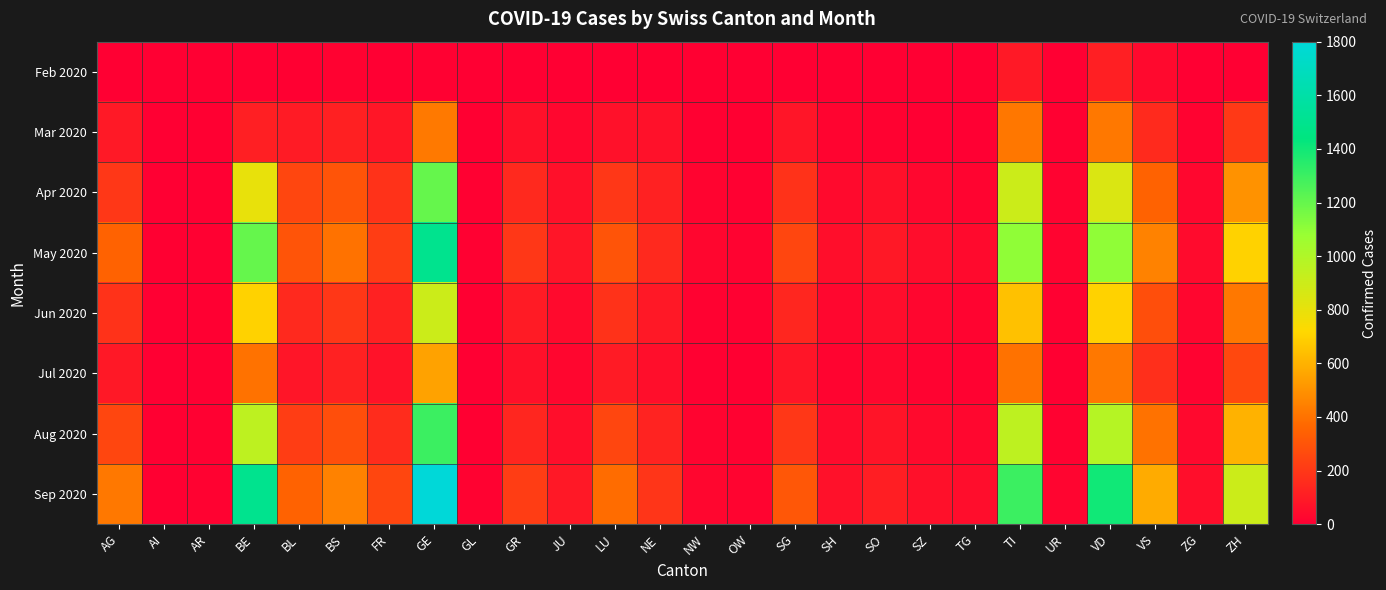

What is the spread (max minus min) of values at VS?

544